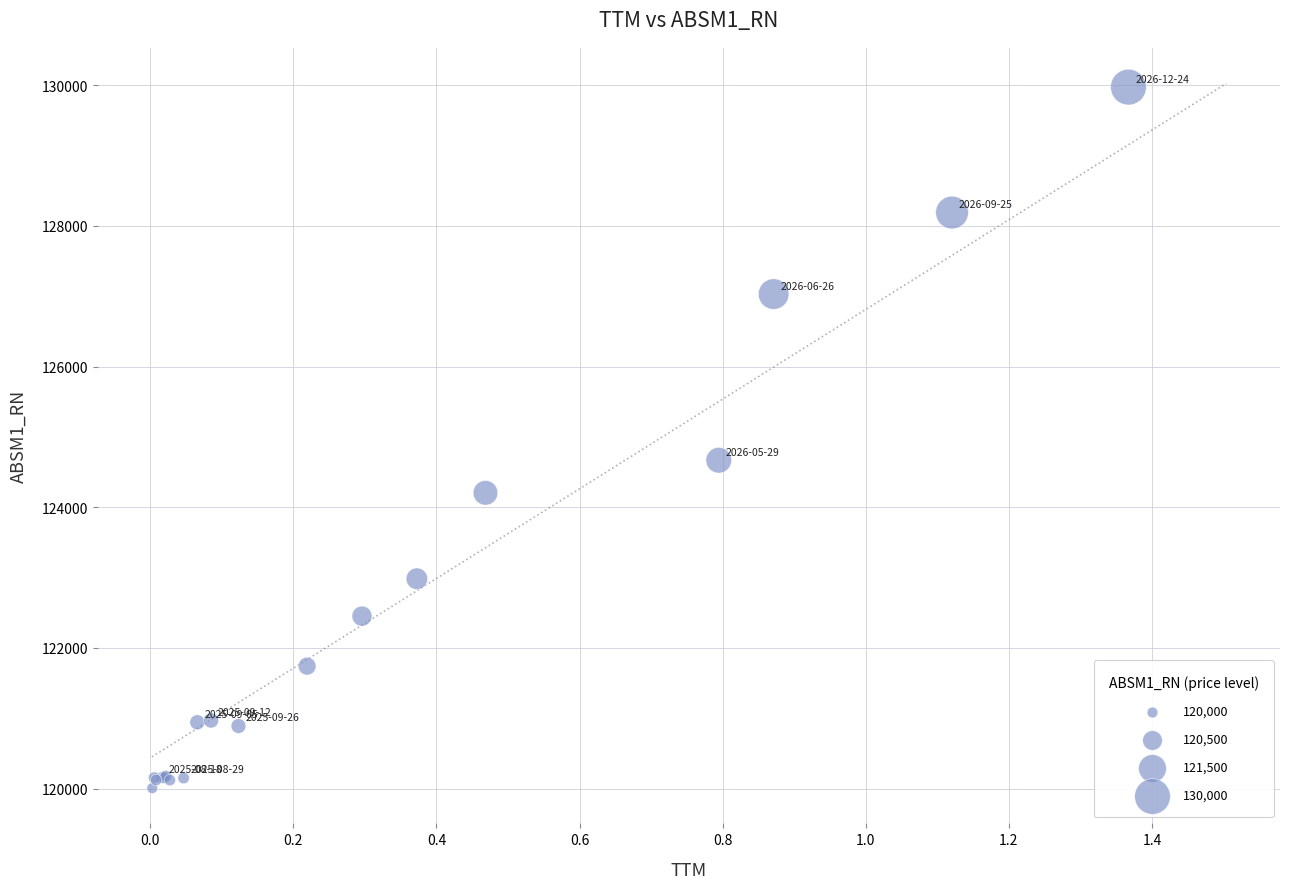

What Y value in the scatter plot is closest to 124989?

124668.1